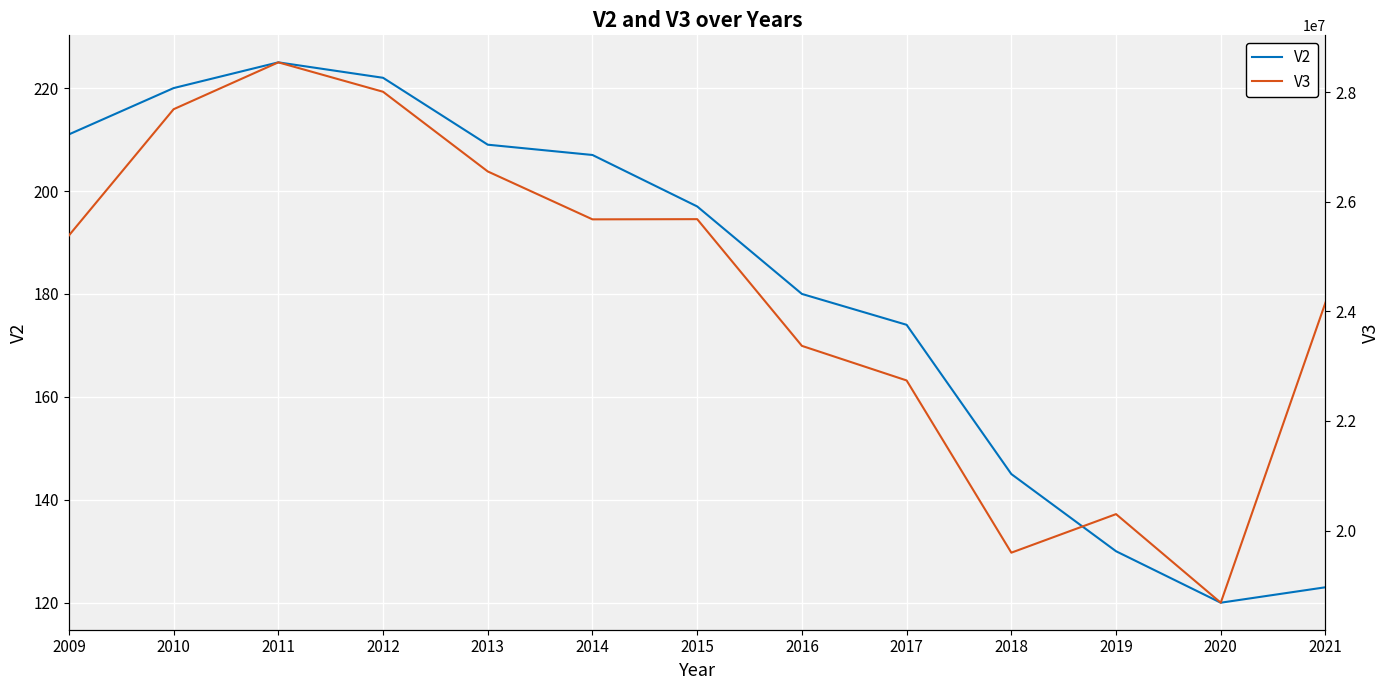

What is the spread (max minus min) of values at 2021?

24160677